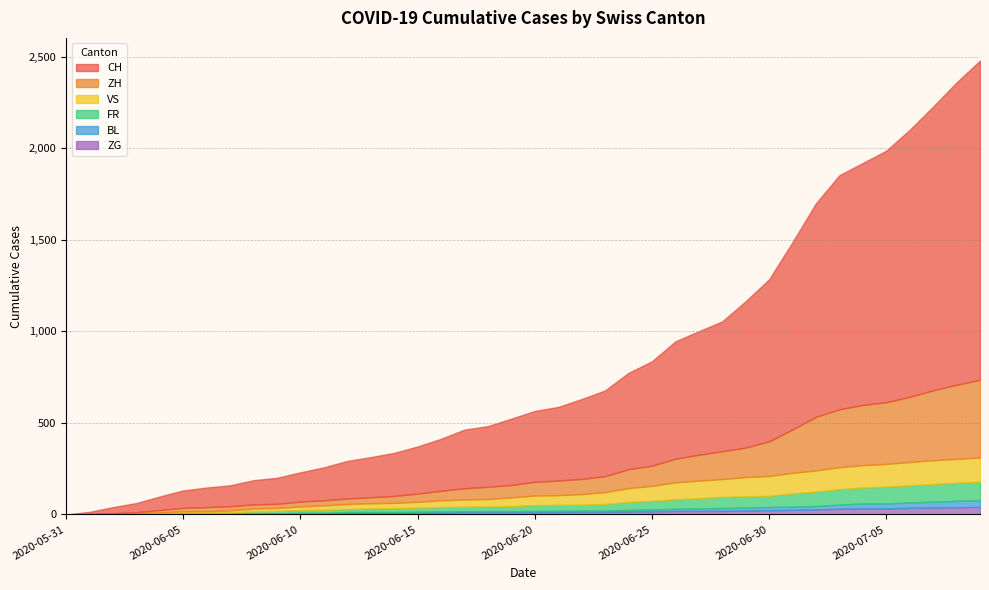

True or false: FR and CH cross at least once.

False